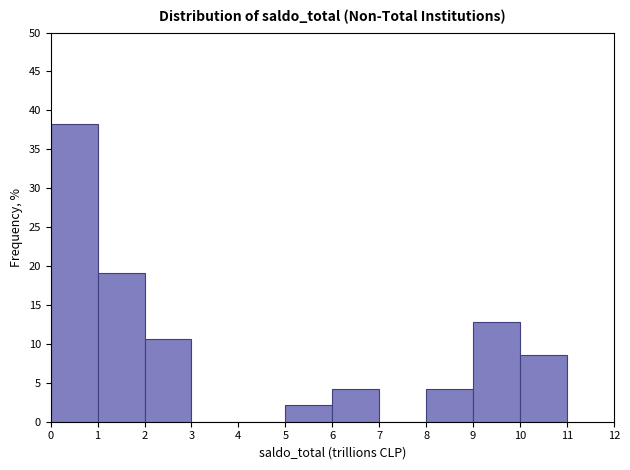

Reading left to right, transcribe this chart: for each bar, give the range it covers on the x-axis and its height. The values are not printed on the chart, so give them approximately, as read against the axis.

0 to 1: 38.5
1 to 2: 19.0
2 to 3: 10.5
3 to 4: 0
4 to 5: 0
5 to 6: 2.0
6 to 7: 4.5
7 to 8: 0
8 to 9: 4.5
9 to 10: 13.0
10 to 11: 8.5